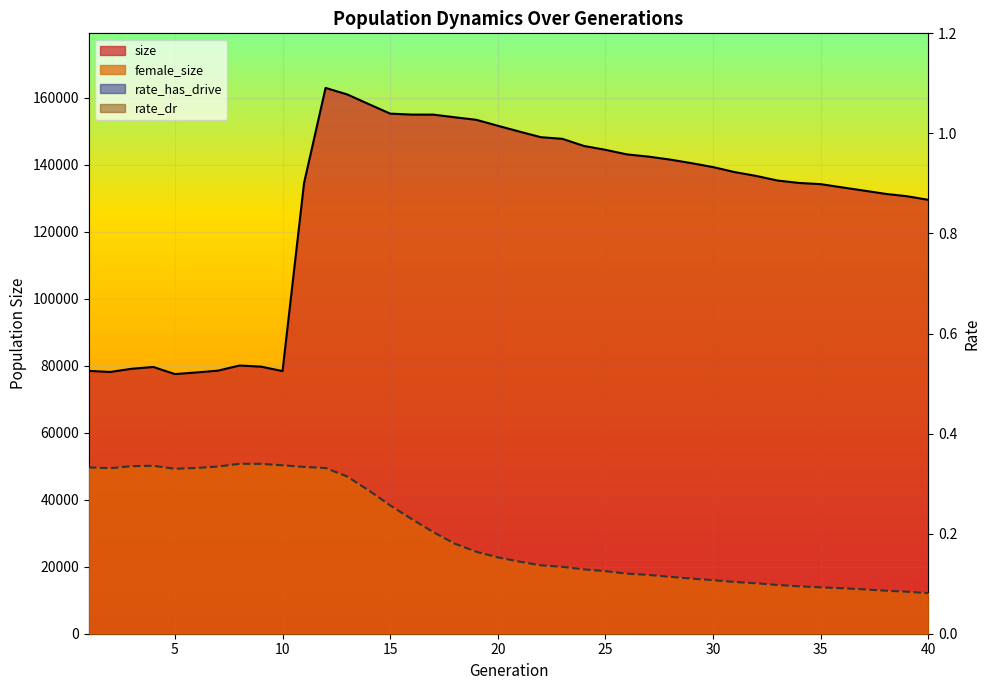

At which label does female_size first exceed 22793?

1